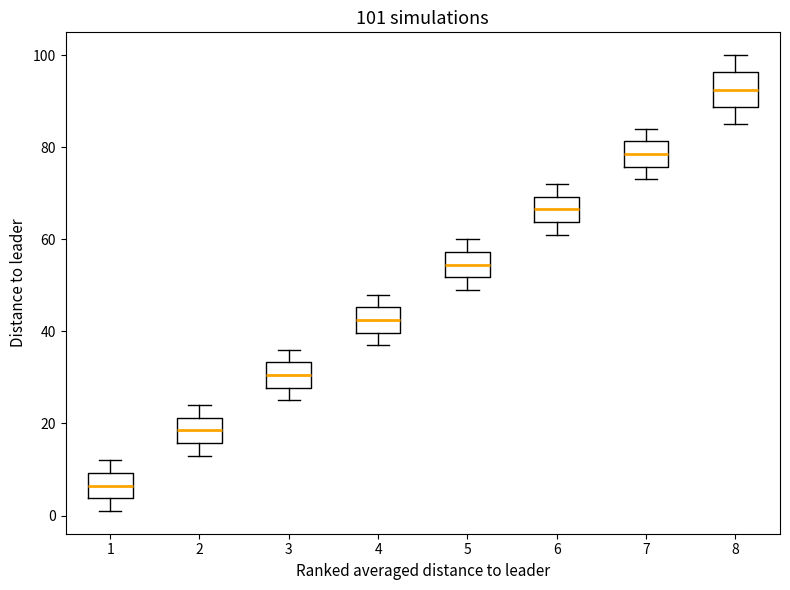

Comparing the boxes themselves (not the whiskers), which one is the tallest?

8